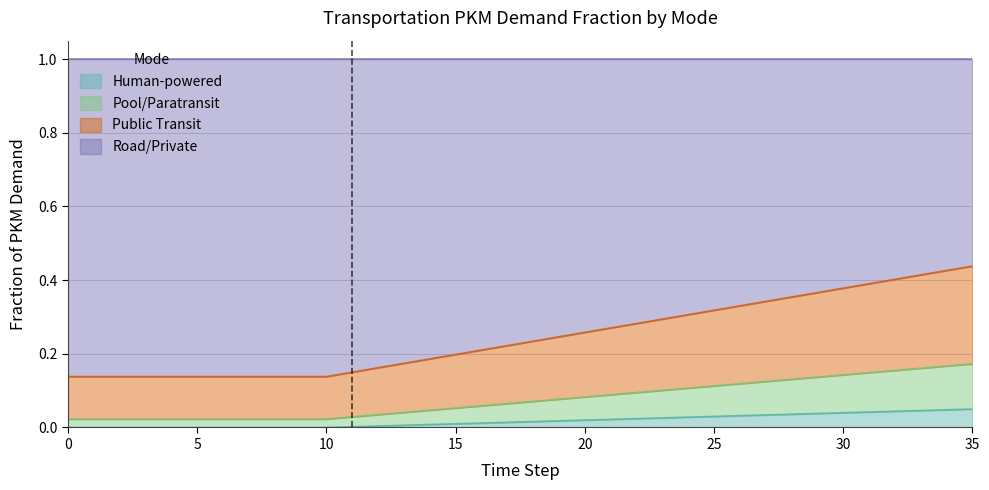

The value of frac_trns_pkm_dem_private_and_public_hu at 12 is 0.0. True or false?

False